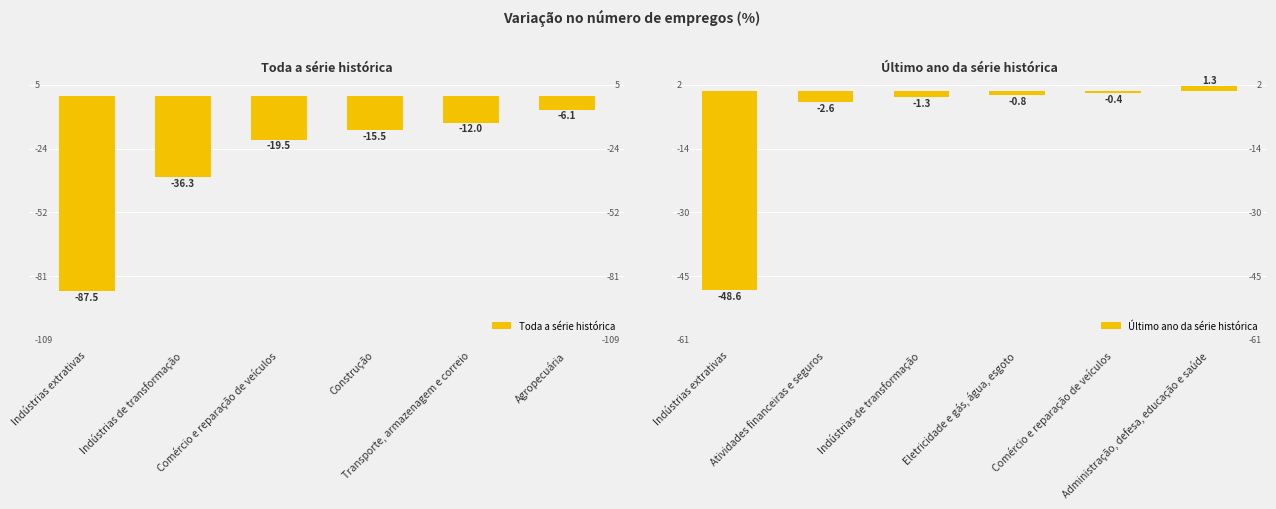

What is the sum of the Toda a série histórica values at Indústrias extrativas and Transporte, armazenagem e correio?

-99.5